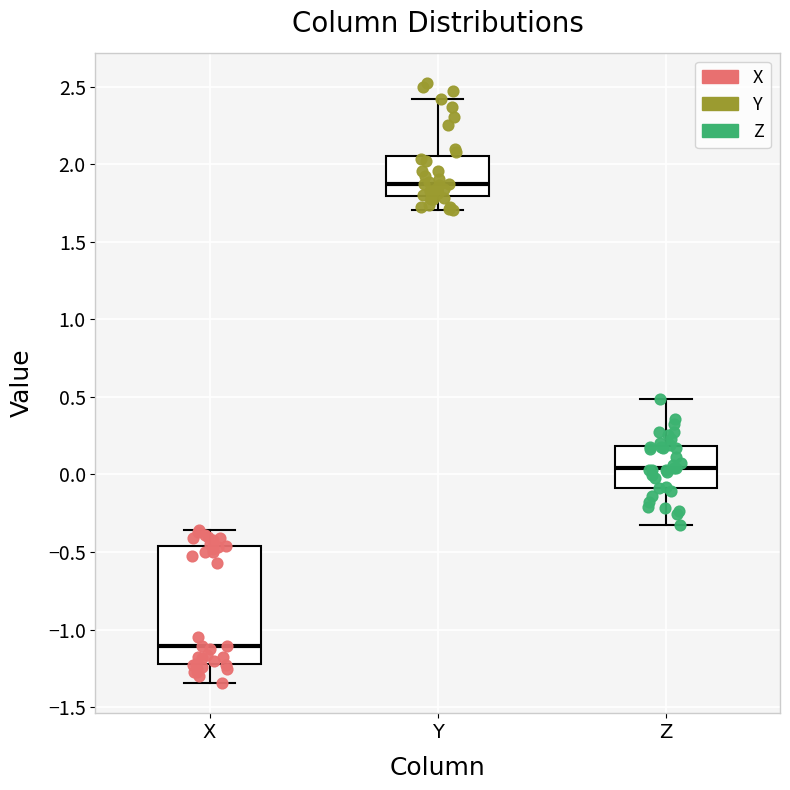

Where is the lower edge of the box for Y on the y-axis? The values are not printed on the chart, so give them approximately, as read against the axis.

1.80